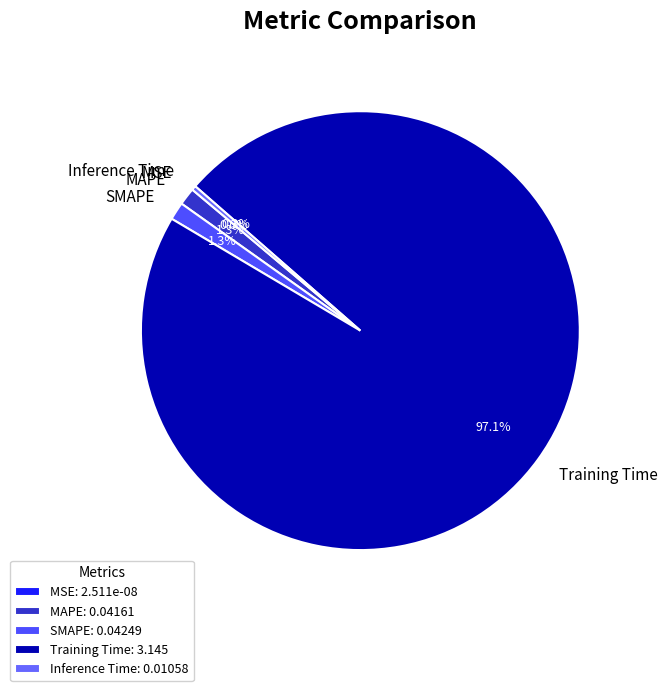

To the nearest percent, what is the difference between the largest and smallest slice percentages?

97%